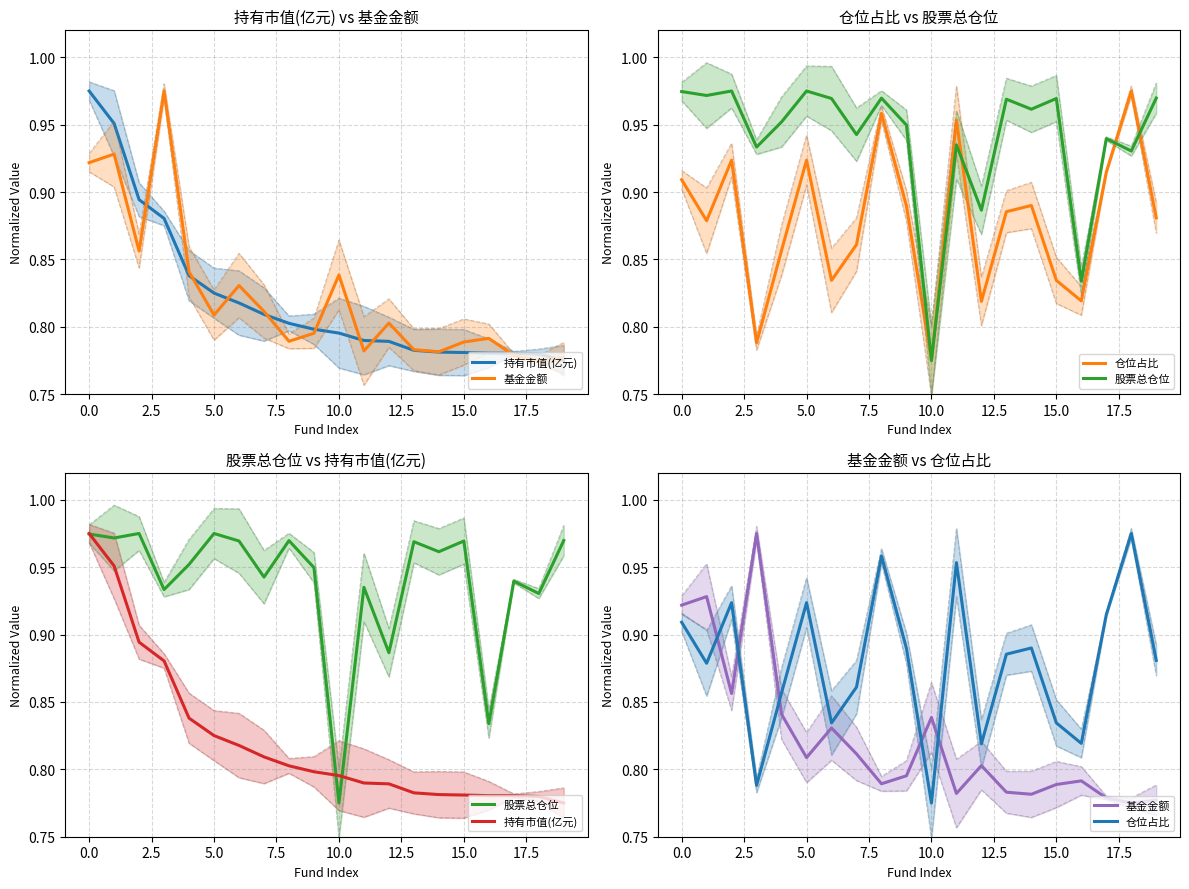

Count the number of data series in this chart.

4